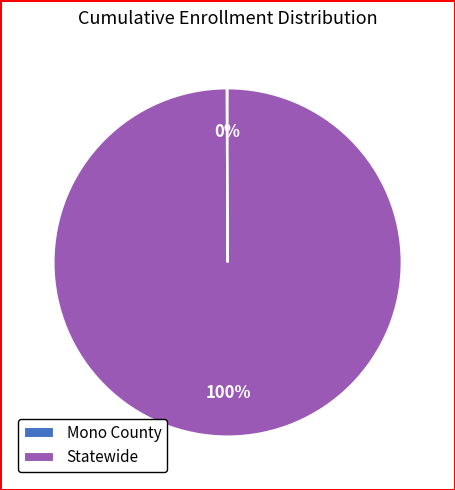

To the nearest percent, what portion does Statewide represent?

100%